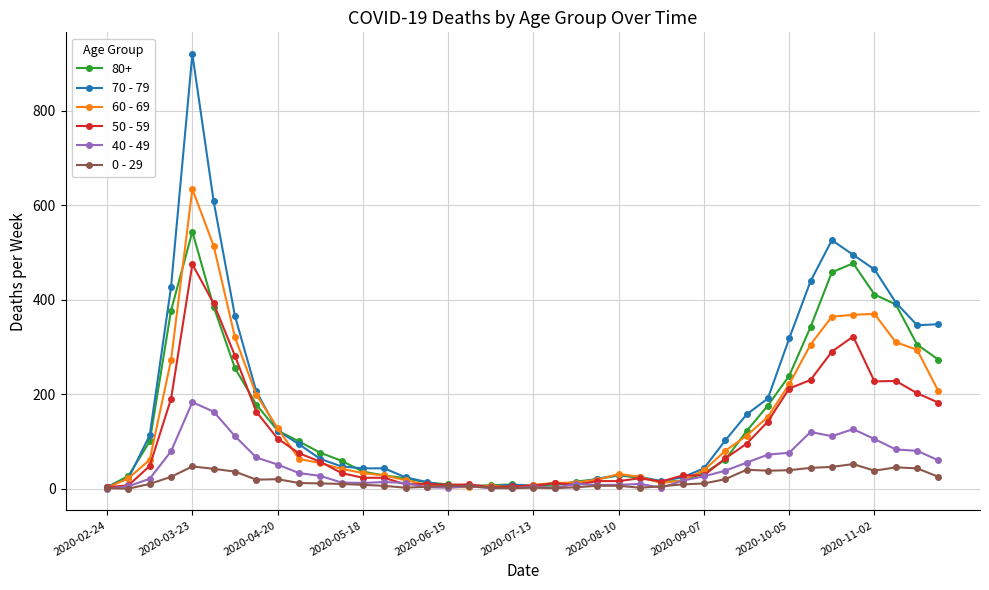

Which series has the widest spread of values?

70 - 79